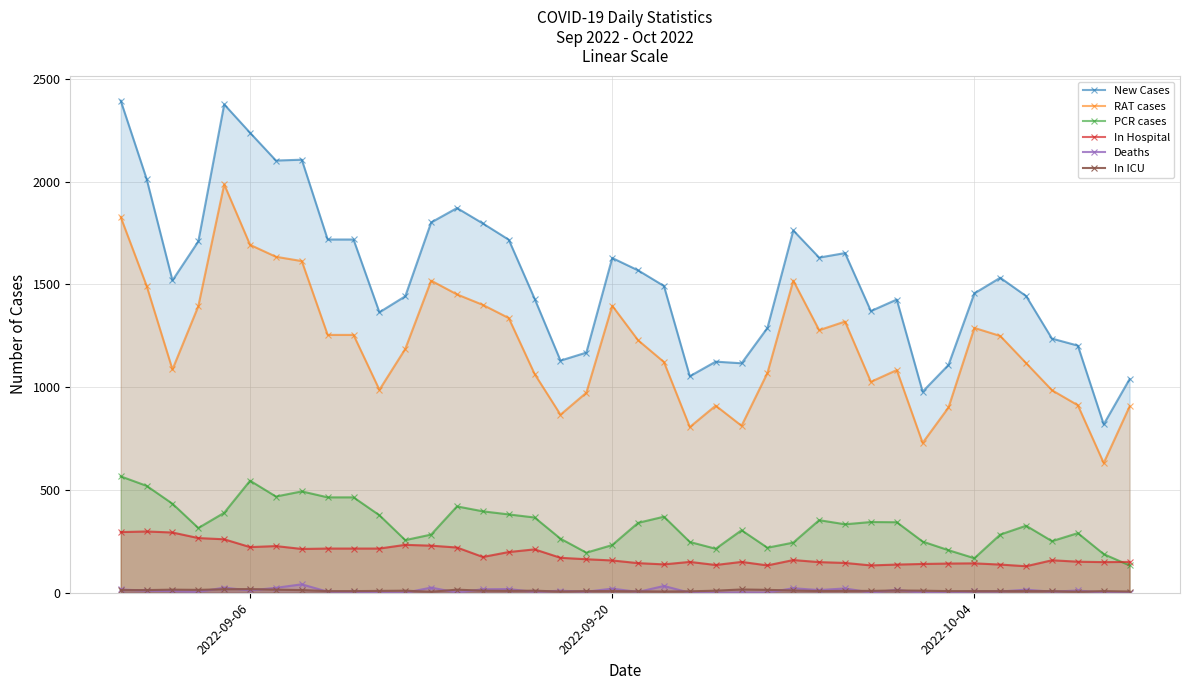

True or false: In ICU and PCR cases intersect in this chart.

False